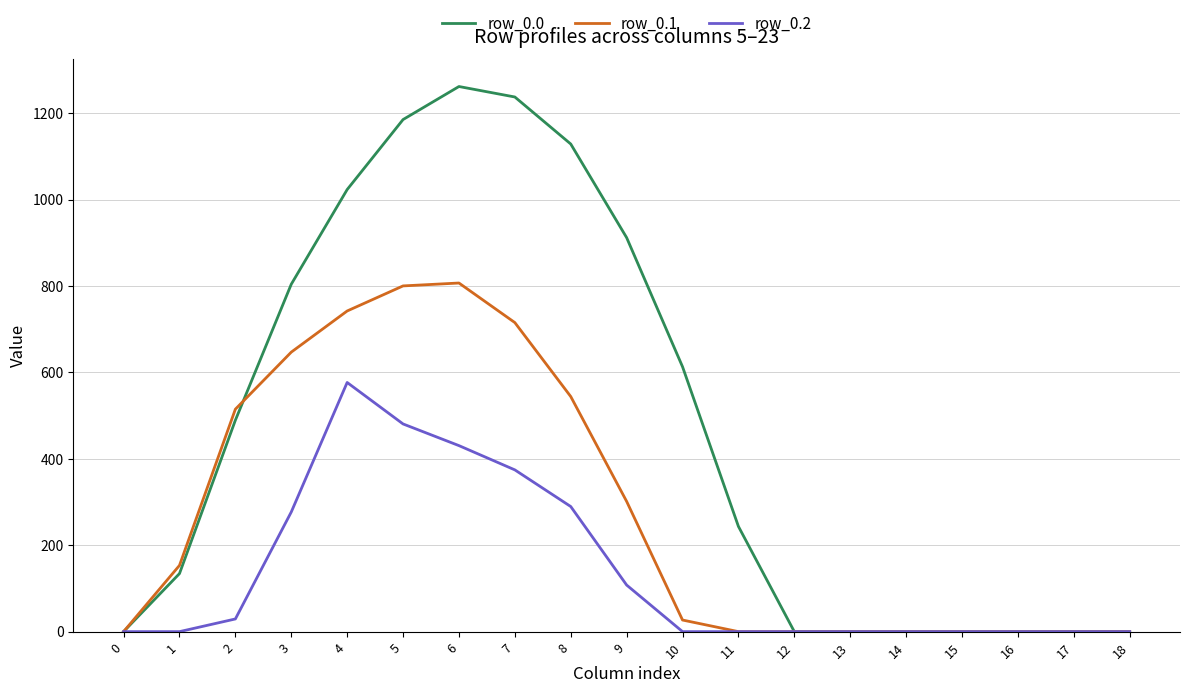

List the series in order of their peak value, highest first.

row_0.0, row_0.1, row_0.2